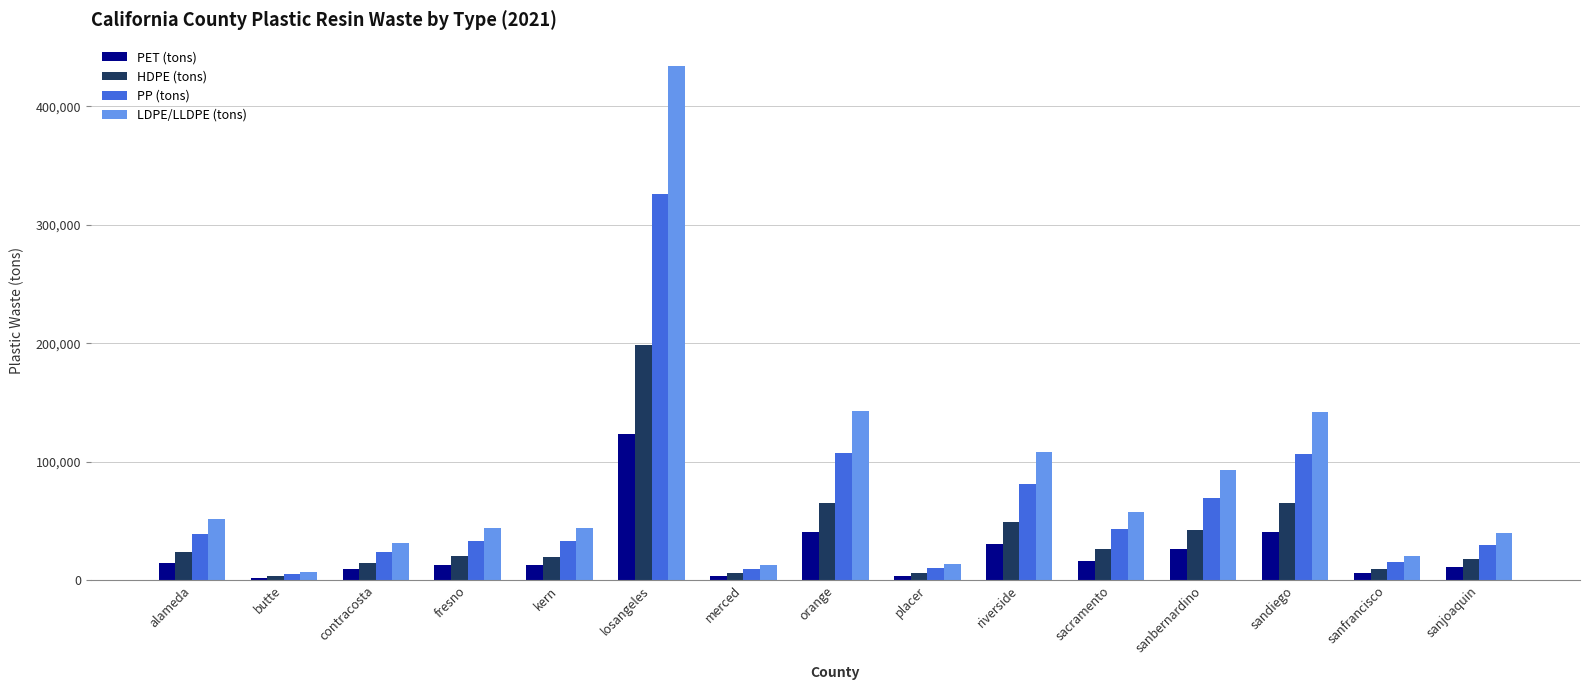

Count the number of data series in this chart.

4